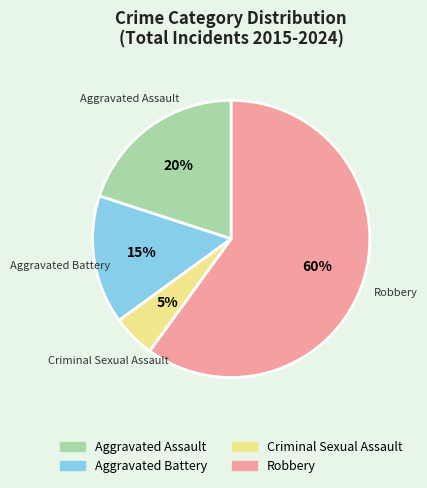

To the nearest percent, what is the difference between the Criminal Sexual Assault and Aggravated Battery slice percentages?

10%